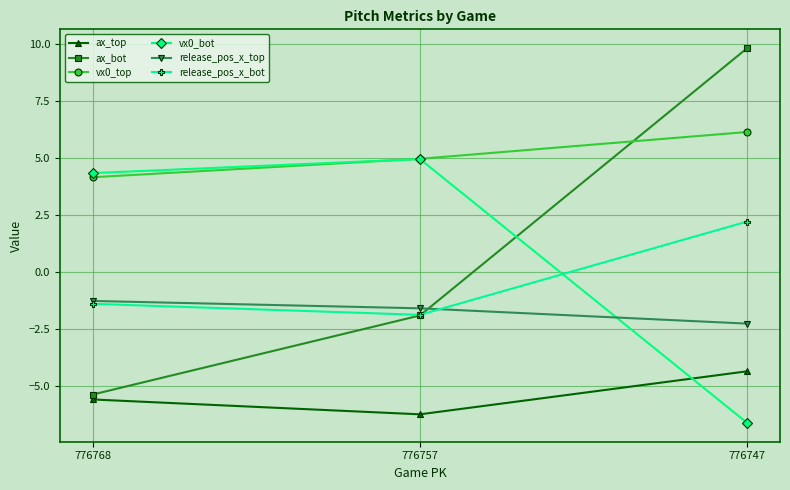

Which series has the largest total across all categories?

vx0_top